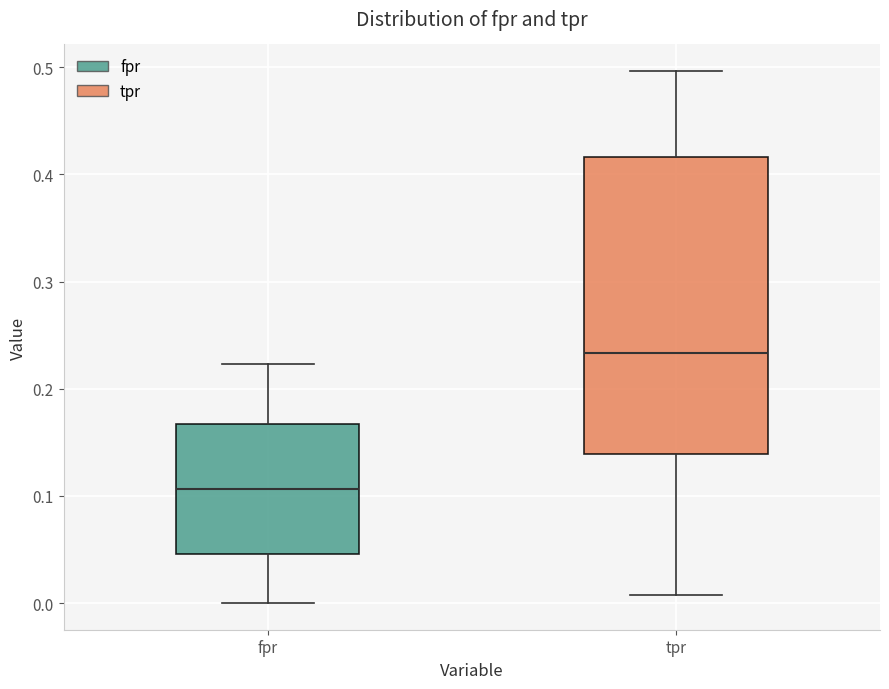

Where does the upper whisker of the box for tpr end on the y-axis? The values are not printed on the chart, so give them approximately, as read against the axis.

0.50